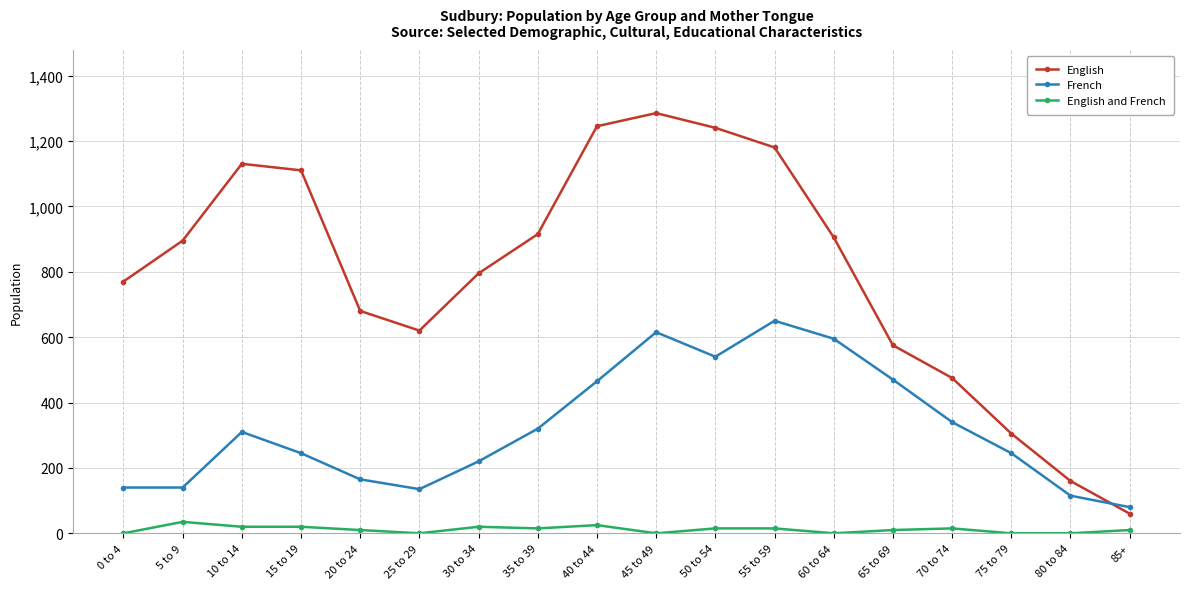

What value does the English series have at 30 to 34, to the nearest 50?

800